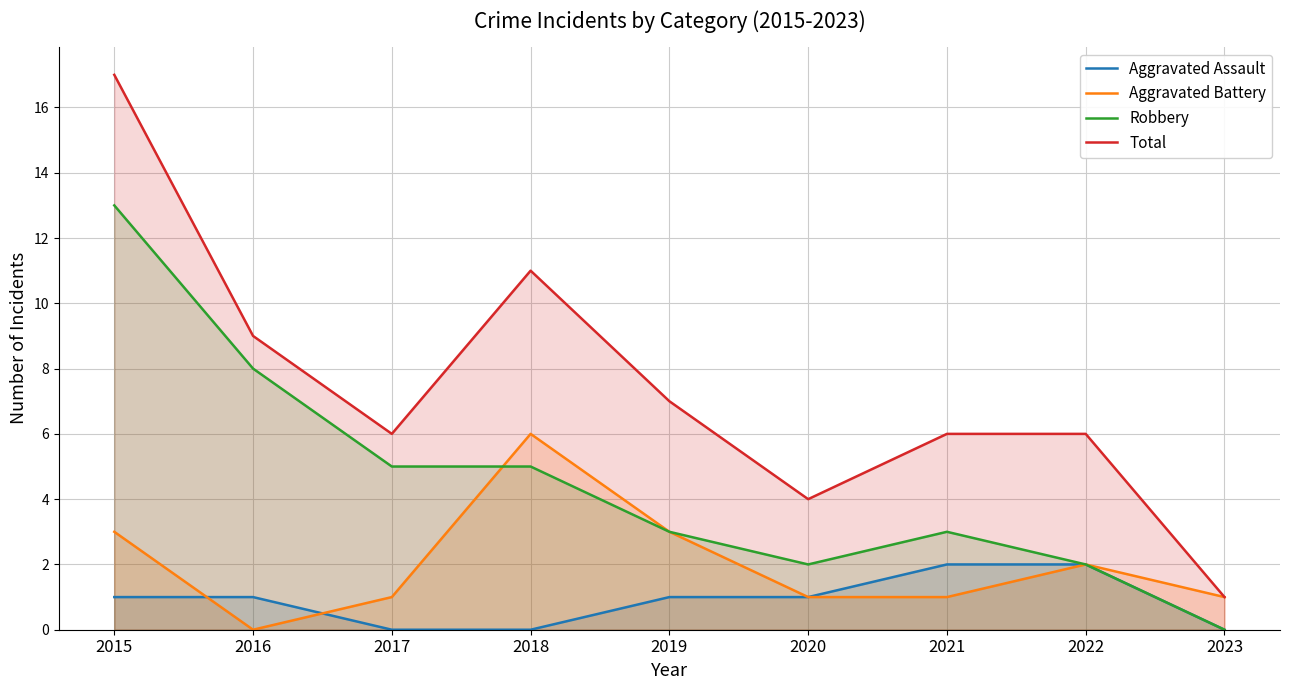

How many lines are shown in the chart?

4